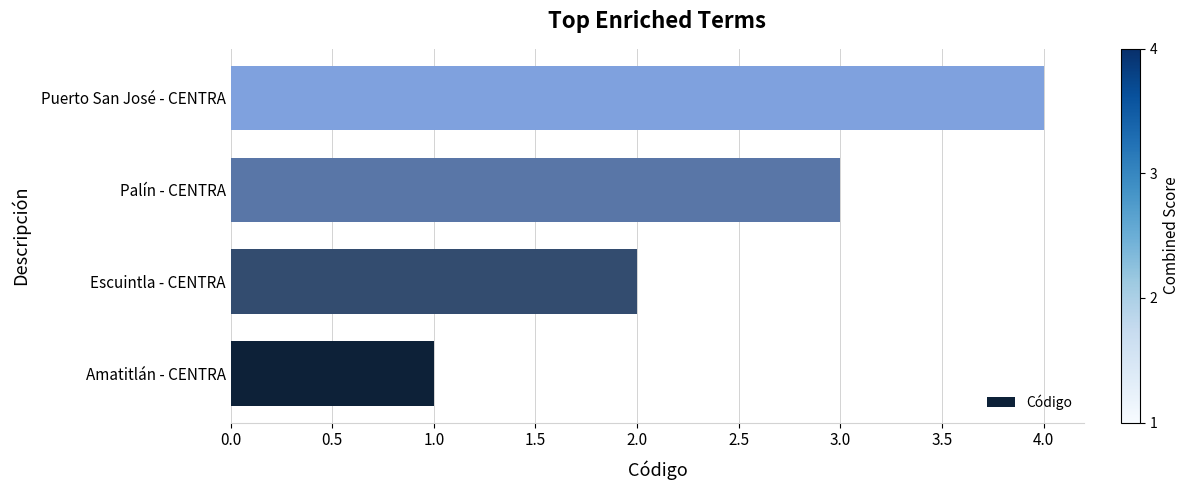

What is the approximate value at Palín - CENTRA?

3